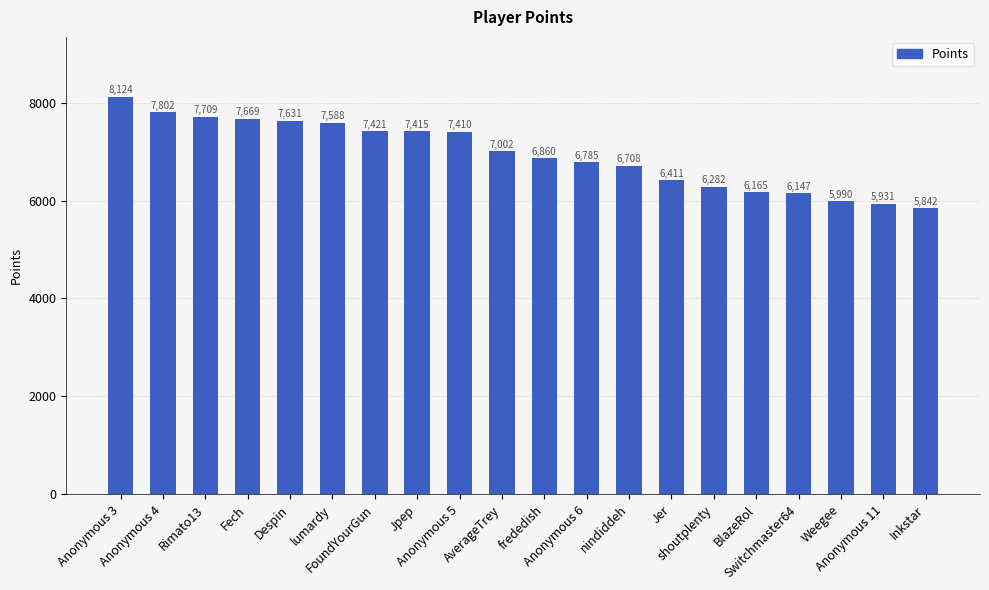

The value at Jpep is 4357. True or false?

False